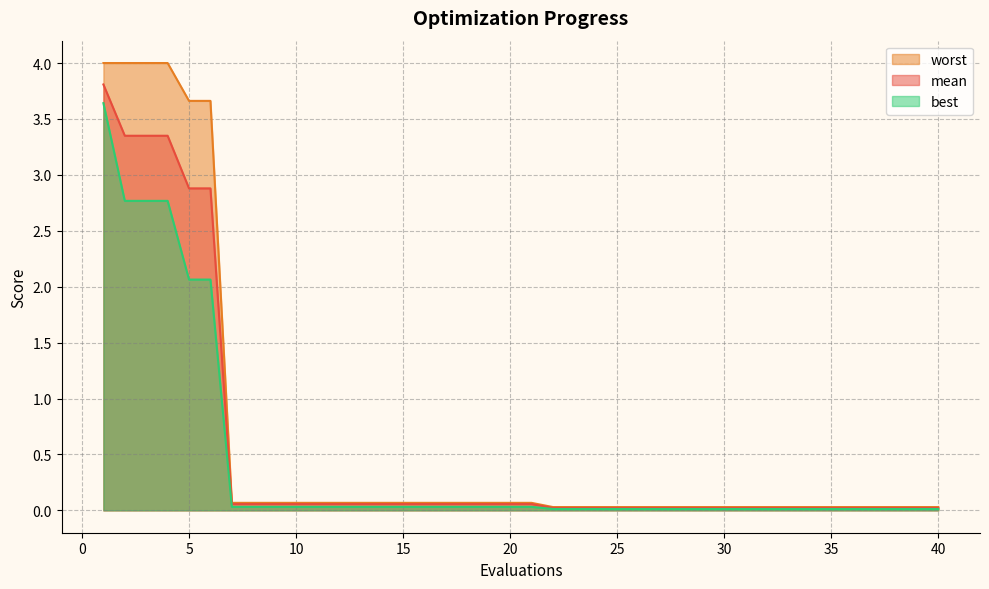

Reading left to right, extract all data points from this chart.

mean: 1=3.8	2=3.3	3=3.3	4=3.3	5=2.9	6=2.9	7=0.1	8=0.1	9=0.1	10=0.1	11=0.1	12=0.1	13=0.1	14=0.1	15=0.1	16=0.1	17=0.1	18=0.1	19=0.1	20=0.1	21=0.1	22=0.0	23=0.0	24=0.0	25=0.0	26=0.0	27=0.0	28=0.0	29=0.0	30=0.0	31=0.0	32=0.0	33=0.0	34=0.0	35=0.0	36=0.0	37=0.0	38=0.0	39=0.0	40=0.0
best: 1=3.6	2=2.8	3=2.8	4=2.8	5=2.1	6=2.1	7=0.0	8=0.0	9=0.0	10=0.0	11=0.0	12=0.0	13=0.0	14=0.0	15=0.0	16=0.0	17=0.0	18=0.0	19=0.0	20=0.0	21=0.0	22=0.0	23=0.0	24=0.0	25=0.0	26=0.0	27=0.0	28=0.0	29=0.0	30=0.0	31=0.0	32=0.0	33=0.0	34=0.0	35=0.0	36=0.0	37=0.0	38=0.0	39=0.0	40=0.0
worst: 1=4.0	2=4.0	3=4.0	4=4.0	5=3.7	6=3.7	7=0.1	8=0.1	9=0.1	10=0.1	11=0.1	12=0.1	13=0.1	14=0.1	15=0.1	16=0.1	17=0.1	18=0.1	19=0.1	20=0.1	21=0.1	22=0.0	23=0.0	24=0.0	25=0.0	26=0.0	27=0.0	28=0.0	29=0.0	30=0.0	31=0.0	32=0.0	33=0.0	34=0.0	35=0.0	36=0.0	37=0.0	38=0.0	39=0.0	40=0.0